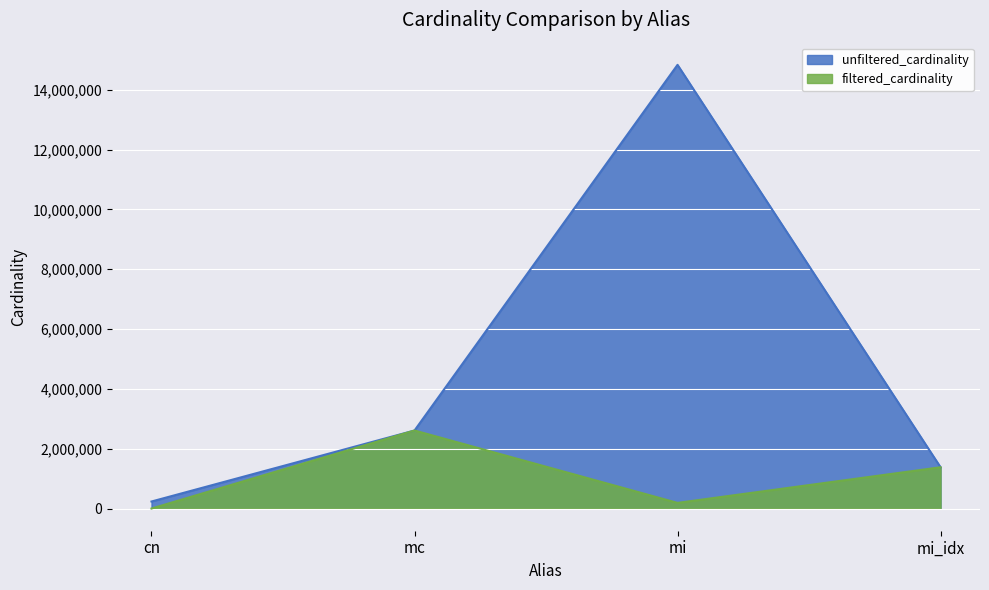

List the series in order of their peak value, highest first.

unfiltered_cardinality, filtered_cardinality